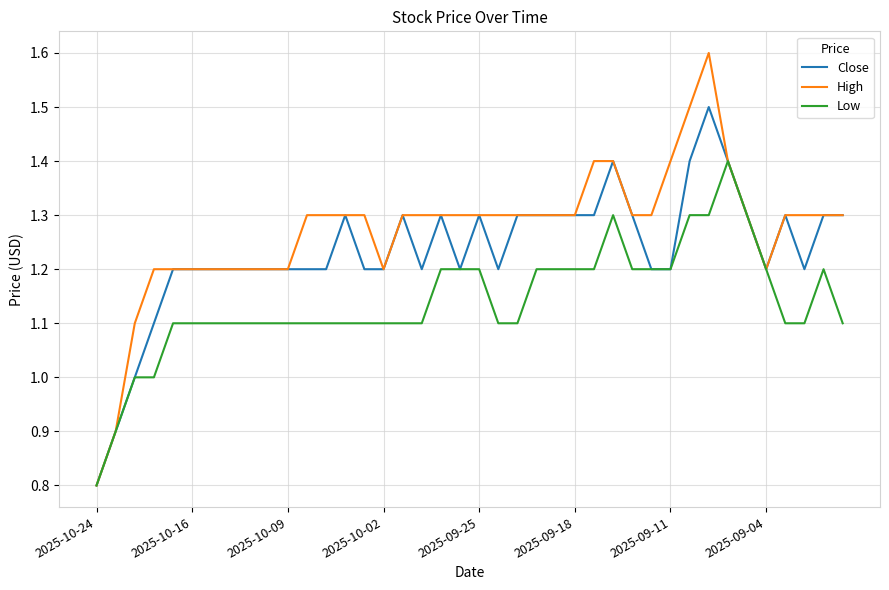

What is the difference between the maximum and minimum values in the Low series?

0.6